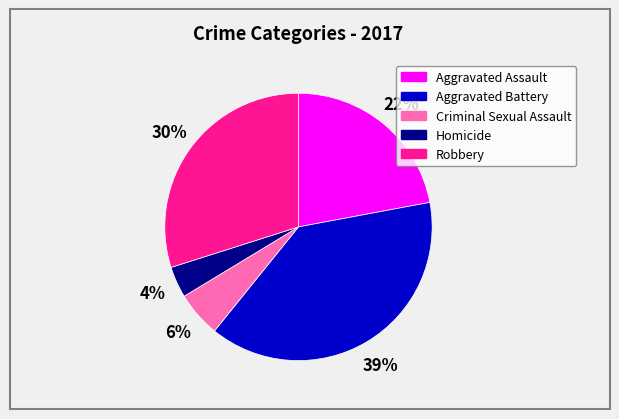

How many segments does this pie chart have?

5